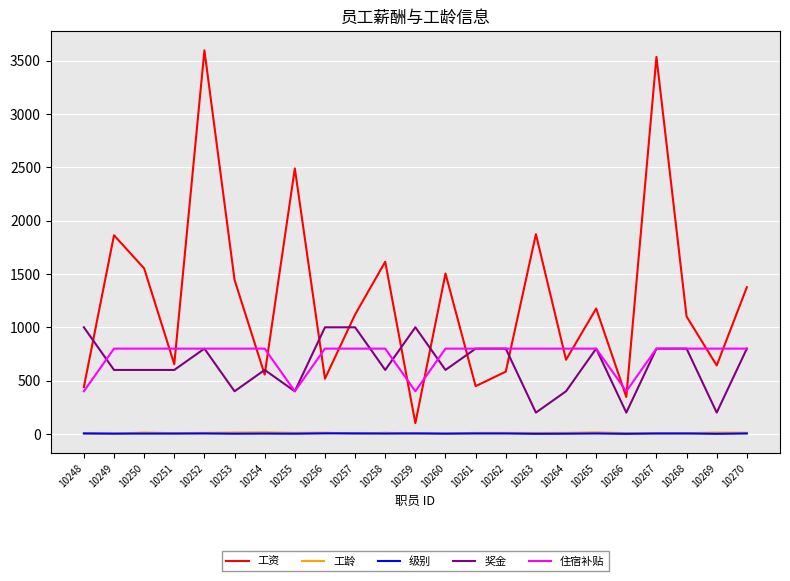

True or false: 住宿补贴 and 工龄 cross at least once.

False